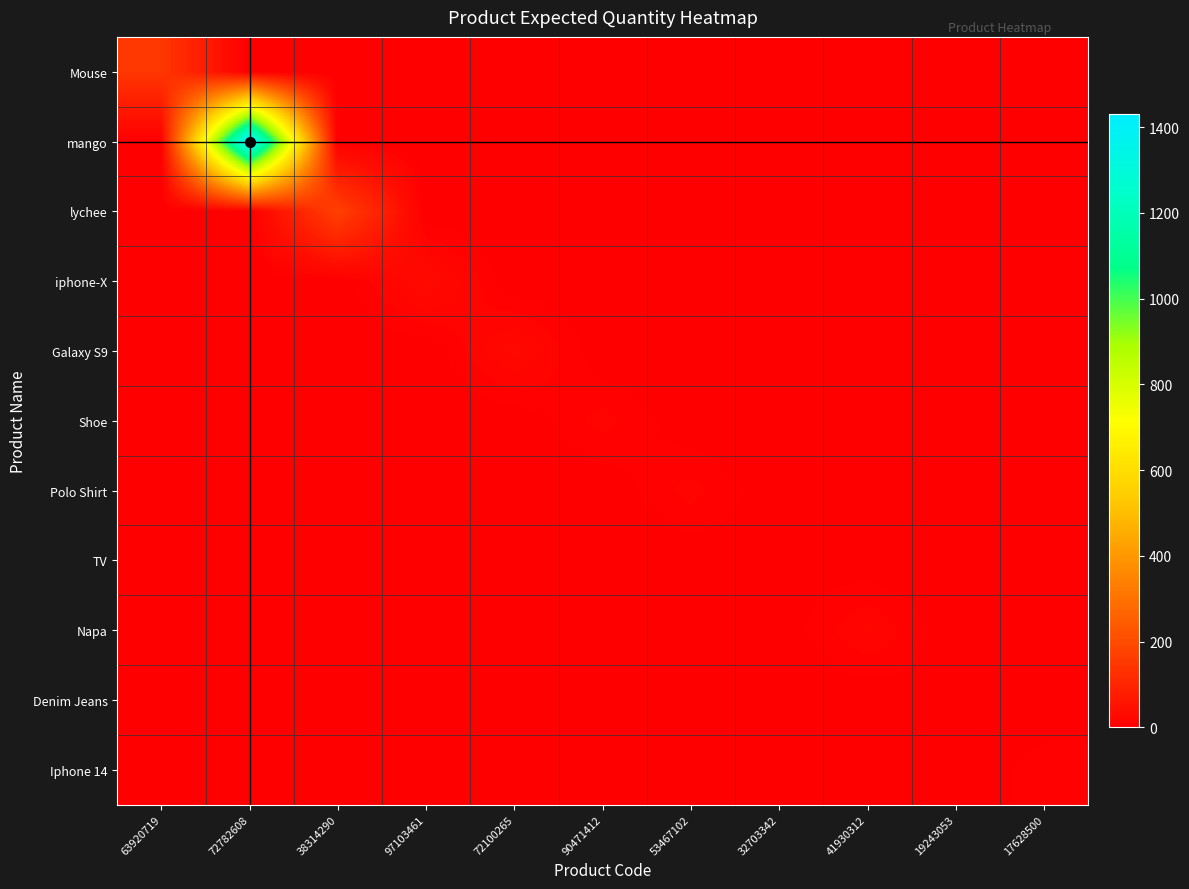

Which series has the widest spread of values?

mango